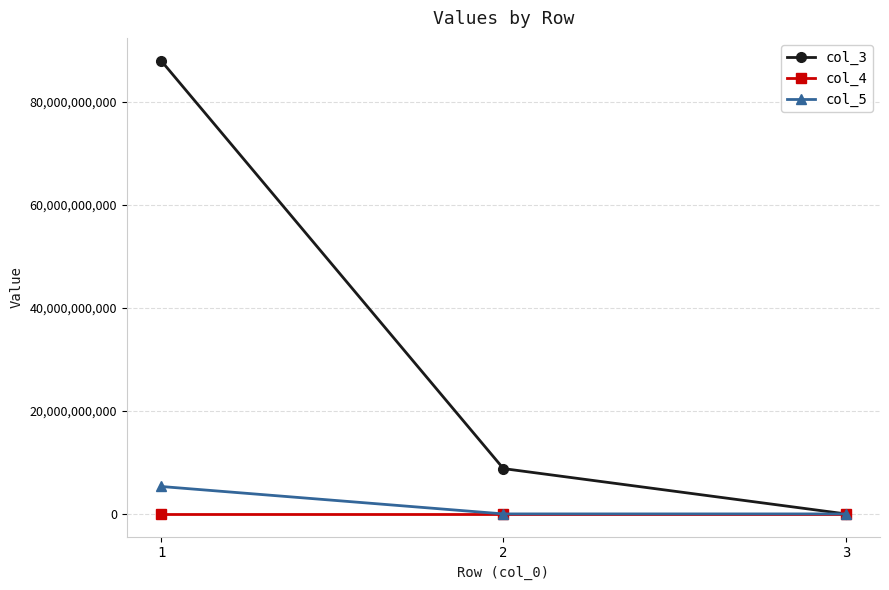

The col_3 series shows 8800525234 at 2. True or false?

True